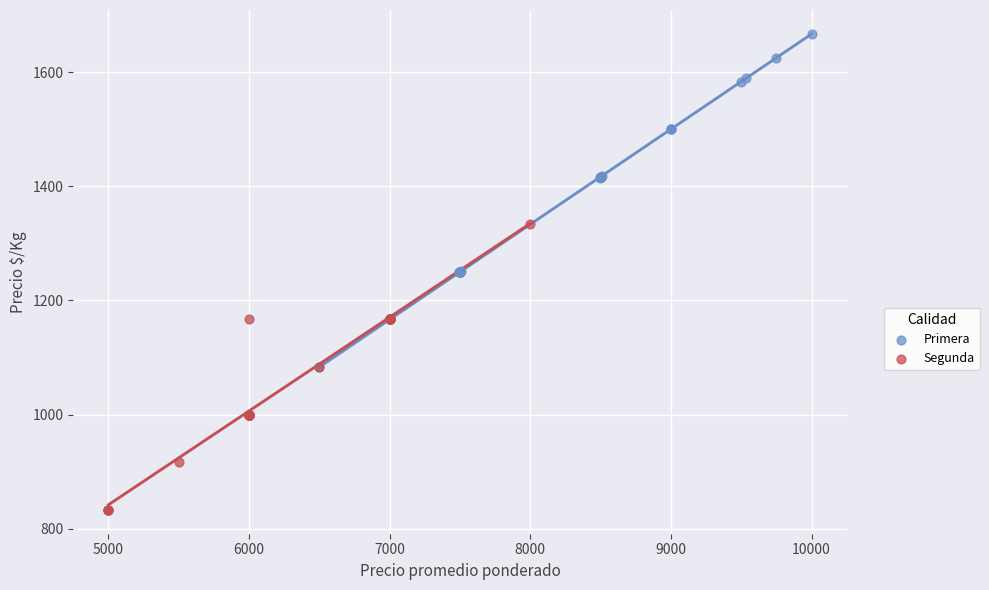

Which series reaches the maximum Y coordinate?

Primera